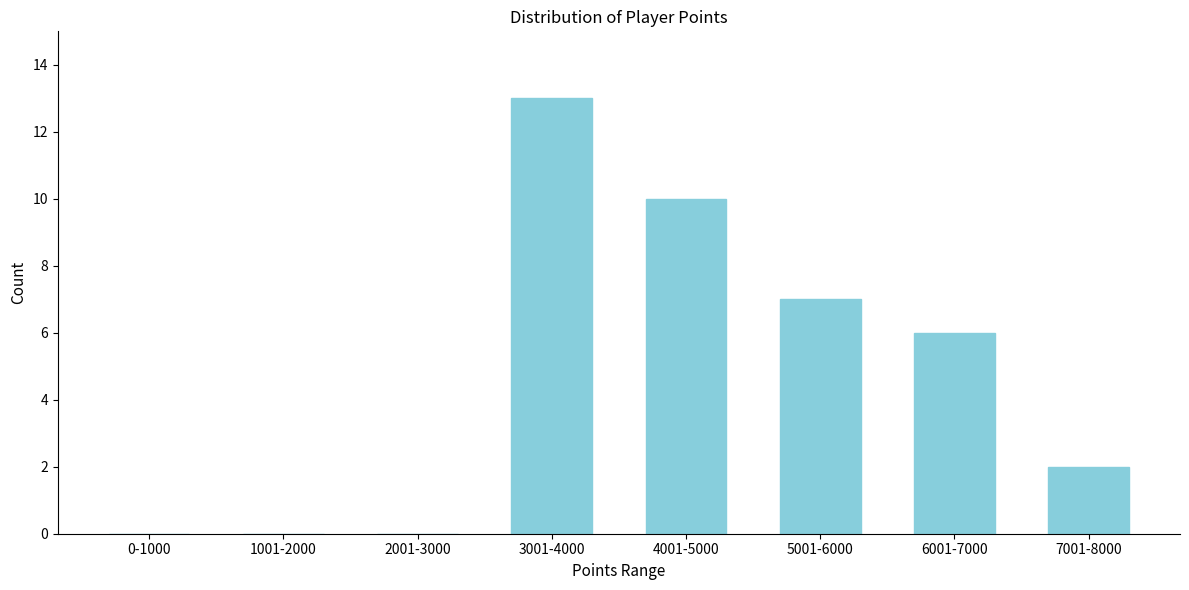

Reading left to right, extract all data points from this chart.

0-1000=0	1001-2000=0	2001-3000=0	3001-4000=13	4001-5000=10	5001-6000=7	6001-7000=6	7001-8000=2